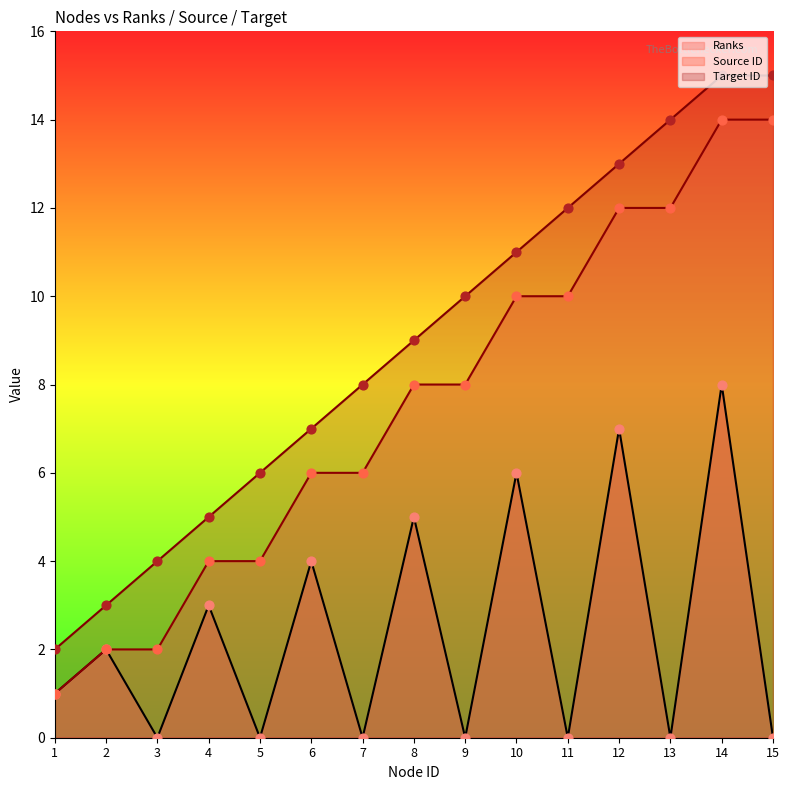

Which series reaches the maximum Y coordinate?

Target ID